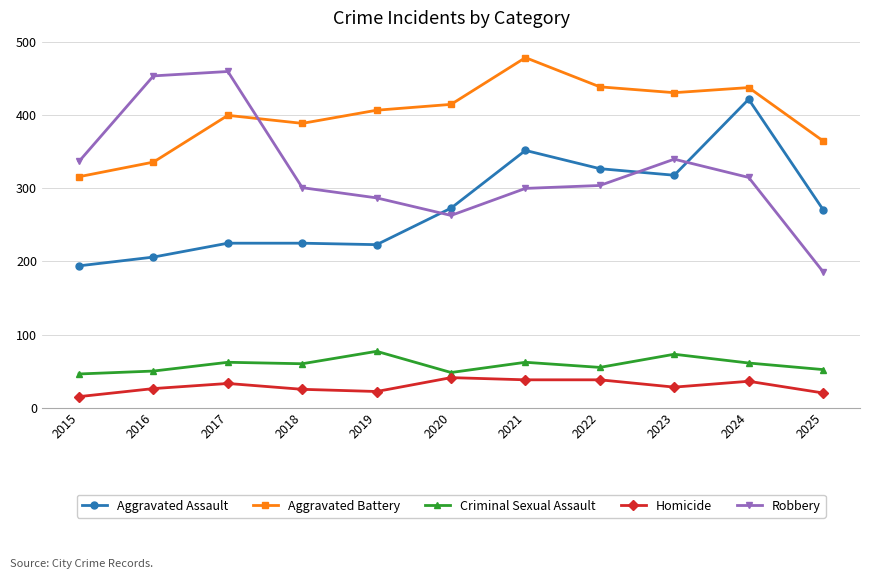

What is the maximum value shown in the chart?

479